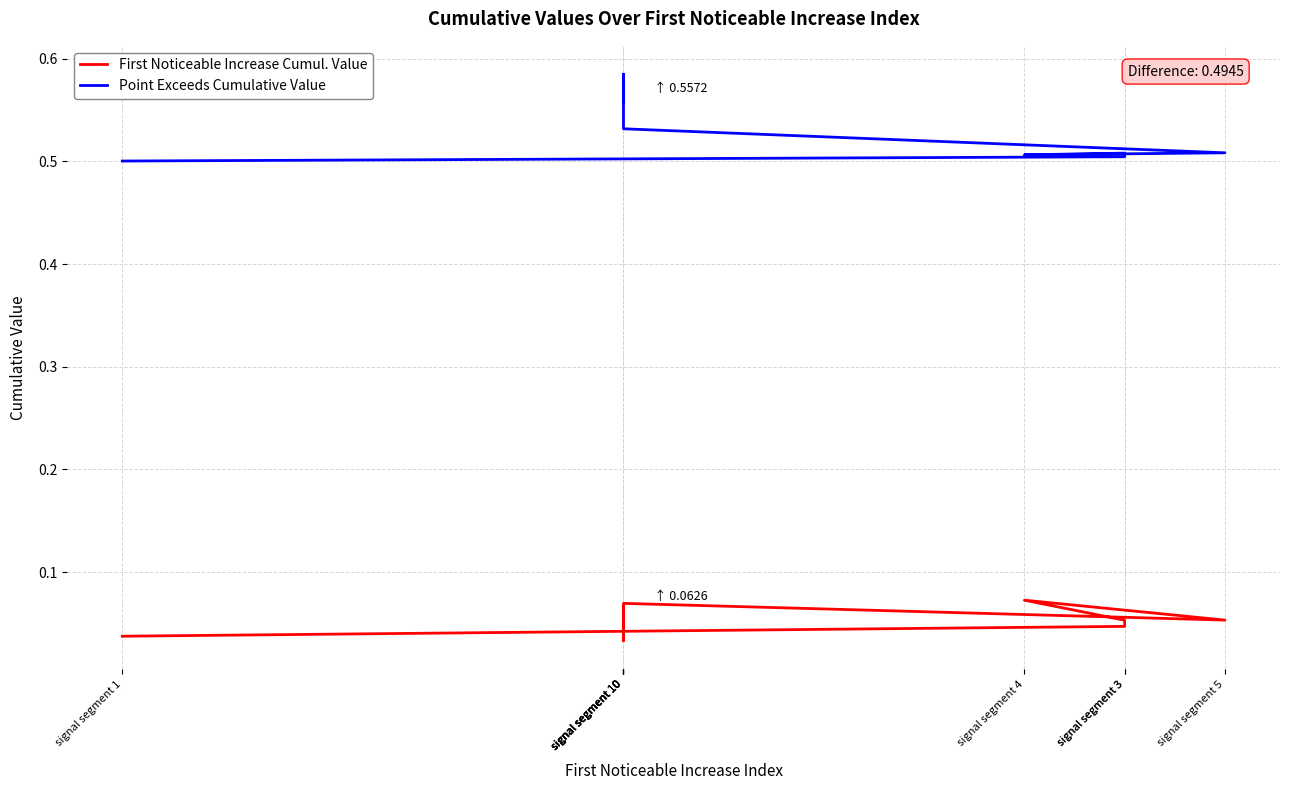

What is the total value across all series at signal segment 10?

0.6